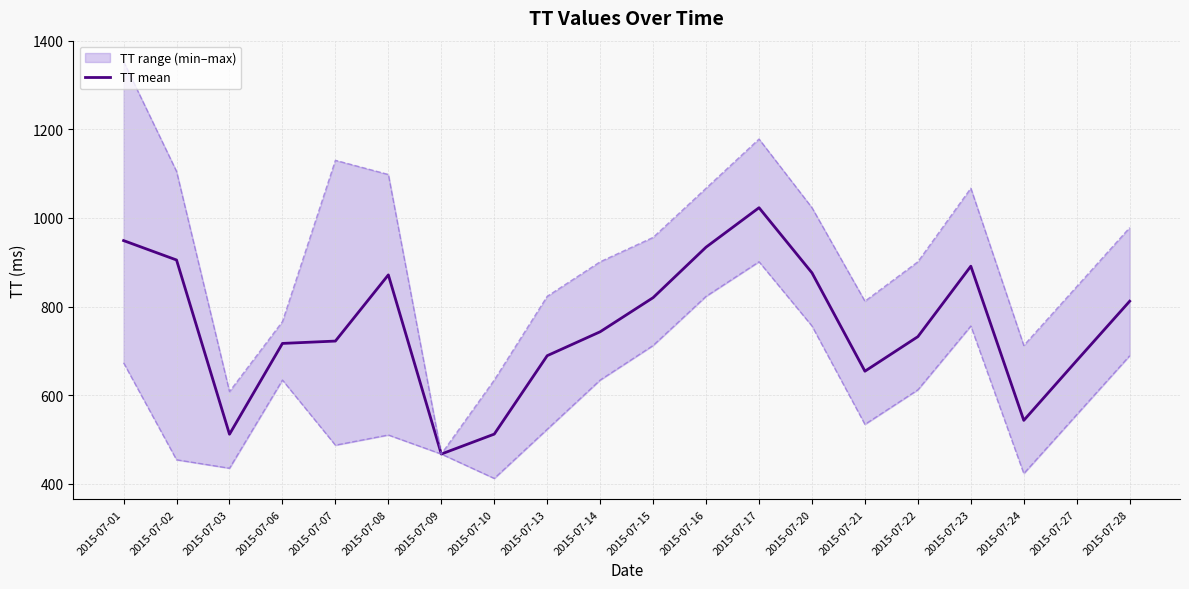

Does the chart display data point markers on the line(s)?

No